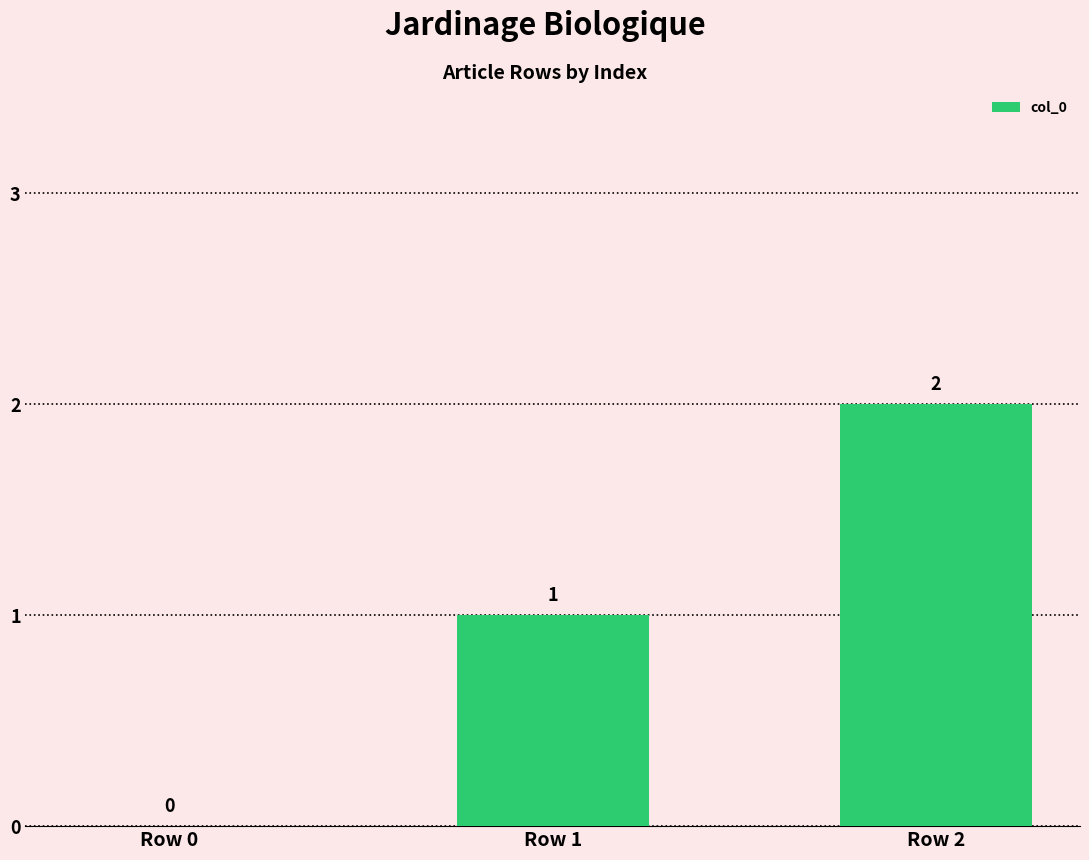

What is the average value?

1